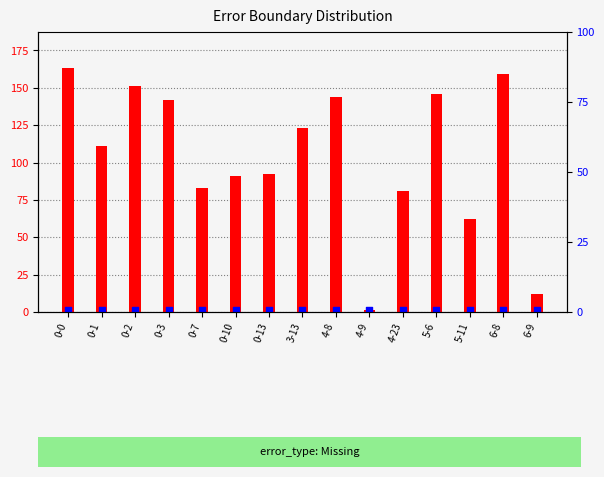

Which series reaches the maximum Y coordinate?

message_id